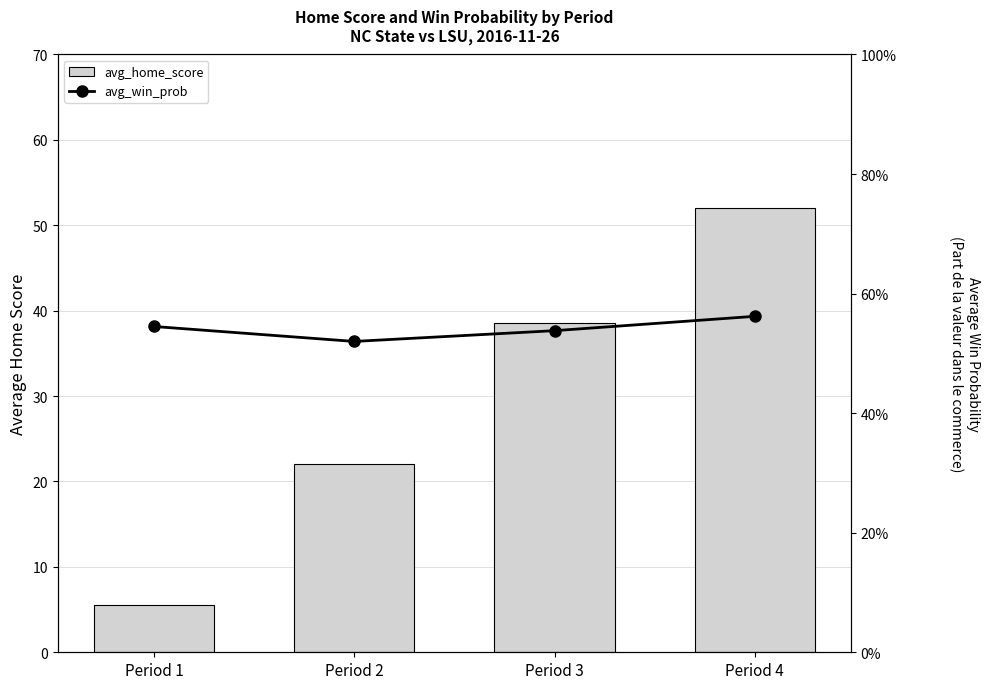

What is the difference between the highest and lowest values at Period 3?

38.0